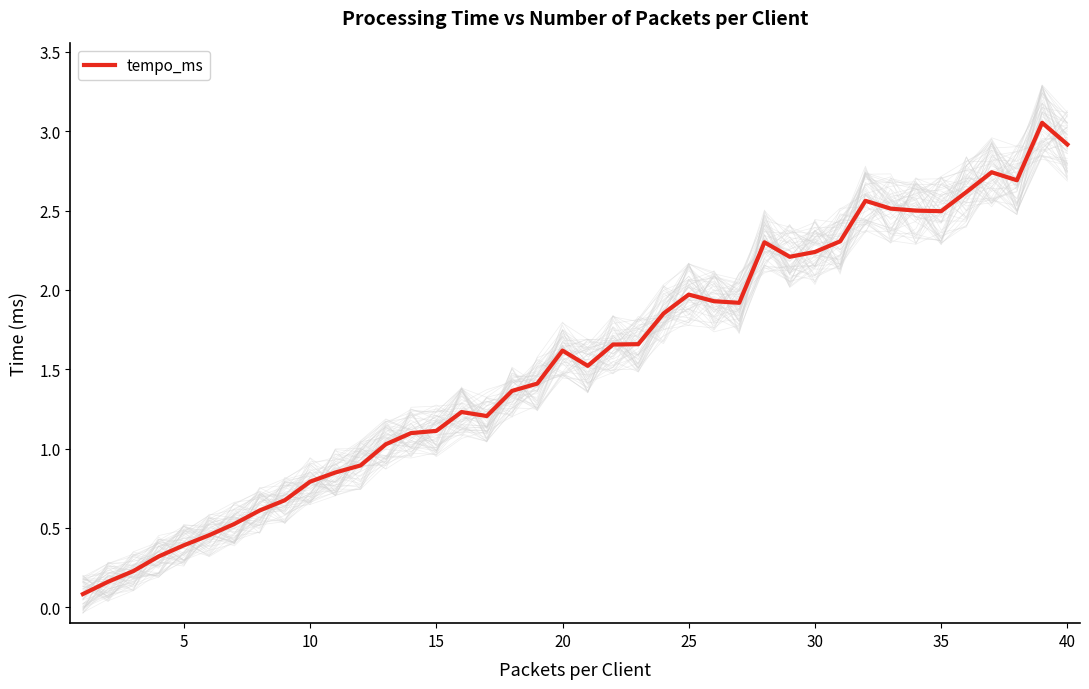

True or false: tempo_ms has a value of 2.0 at 25.

True